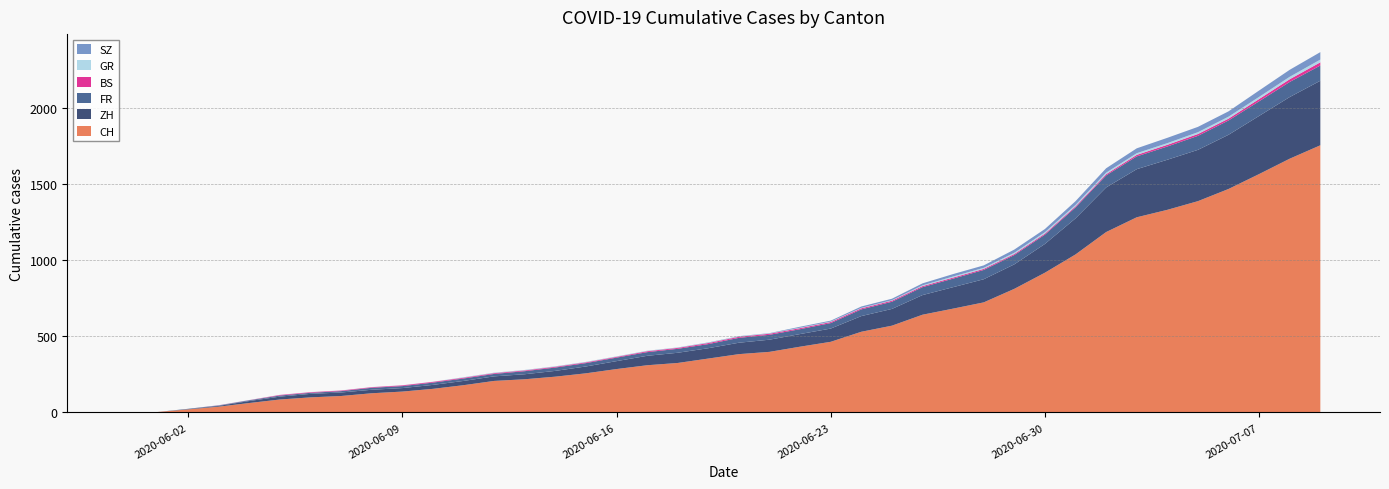

Reading left to right, transcribe all the data shown in this chart.

CH: 0	3	20	38	62	85	99	108	126	137	155	179	207	218	235	257	285	310	325	354	383	398	432	464	530	570	642	682	723	812	918	1038	1185	1282	1331	1388	1468	1566	1667	1755
ZH: 0	0	2	5	13	19	23	23	23	23	26	28	30	33	38	45	52	62	67	68	75	80	83	87	103	110	129	141	152	161	189	237	293	316	329	337	356	382	405	424
FR: 0	0	2	3	5	7	7	9	13	13	15	16	16	20	22	22	23	24	26	27	32	32	32	36	44	47	52	56	61	61	61	72	79	84	87	92	94	96	99	100
BS: 0	0	0	1	1	4	4	4	4	5	5	5	5	5	5	5	5	6	6	7	7	7	7	7	7	7	7	7	7	7	7	7	8	10	11	12	12	15	18	21
GR: 0	0	0	1	1	1	1	1	1	1	1	2	2	2	2	2	2	2	2	2	2	2	3	3	3	3	5	7	7	8	9	9	10	11	11	12	13	14	16	18
SZ: 0	0	0	0	0	0	0	0	0	0	0	1	1	1	1	1	1	1	1	2	2	2	6	6	9	10	13	16	16	21	21	25	29	32	35	35	35	42	46	49